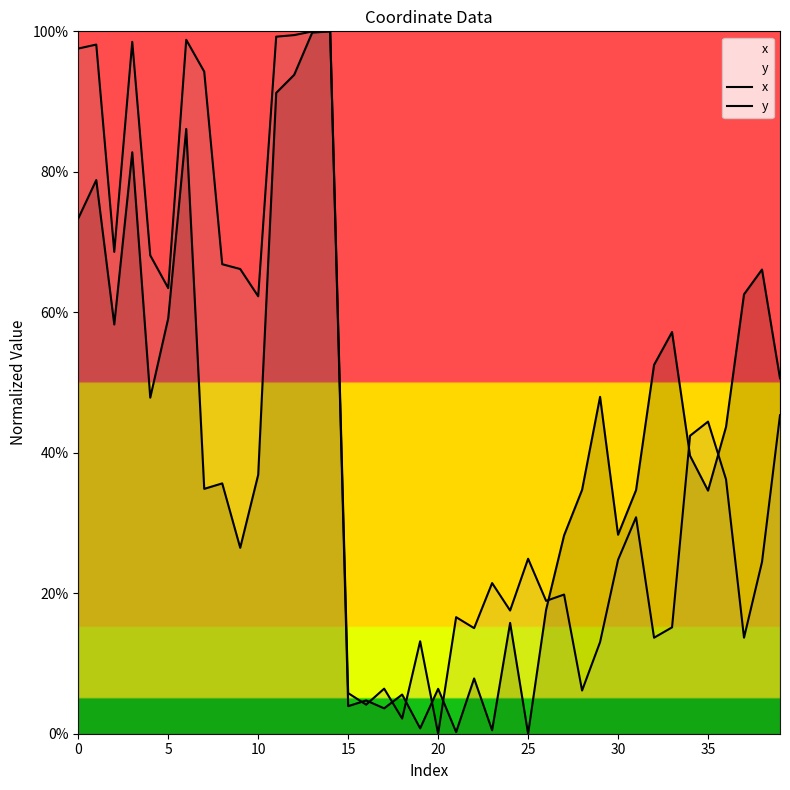

What is the label of the 18th point from the right?

22